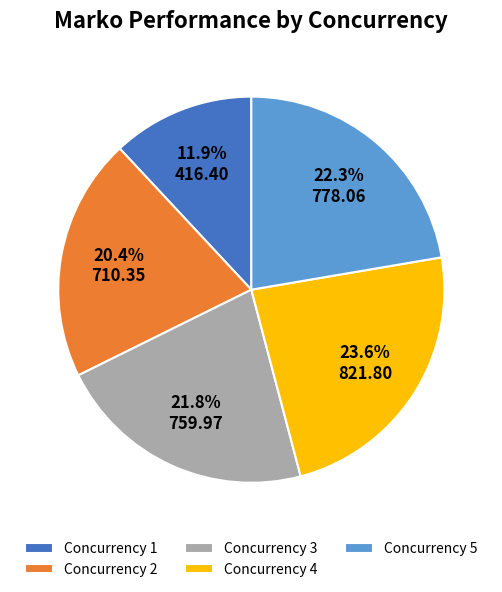

Approximately how many times larger is the value at Concurrency 3 compared to Concurrency 5?

1.0